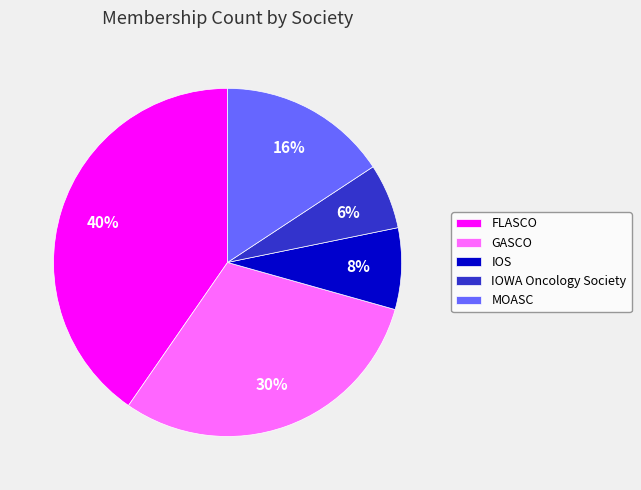

How many segments does this pie chart have?

5